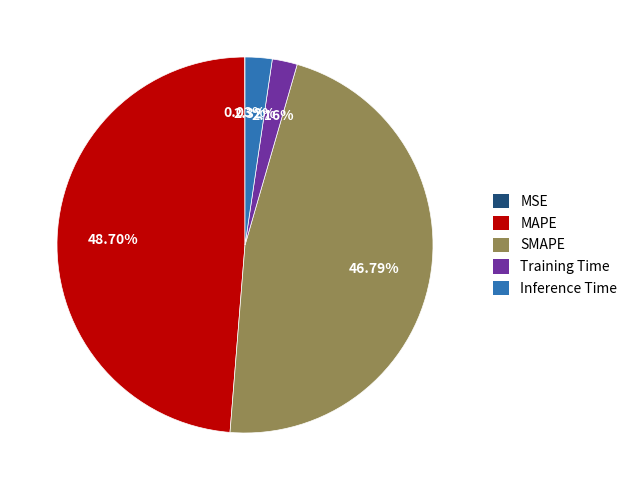

What portion of the pie excludes Training Time?

97.8%